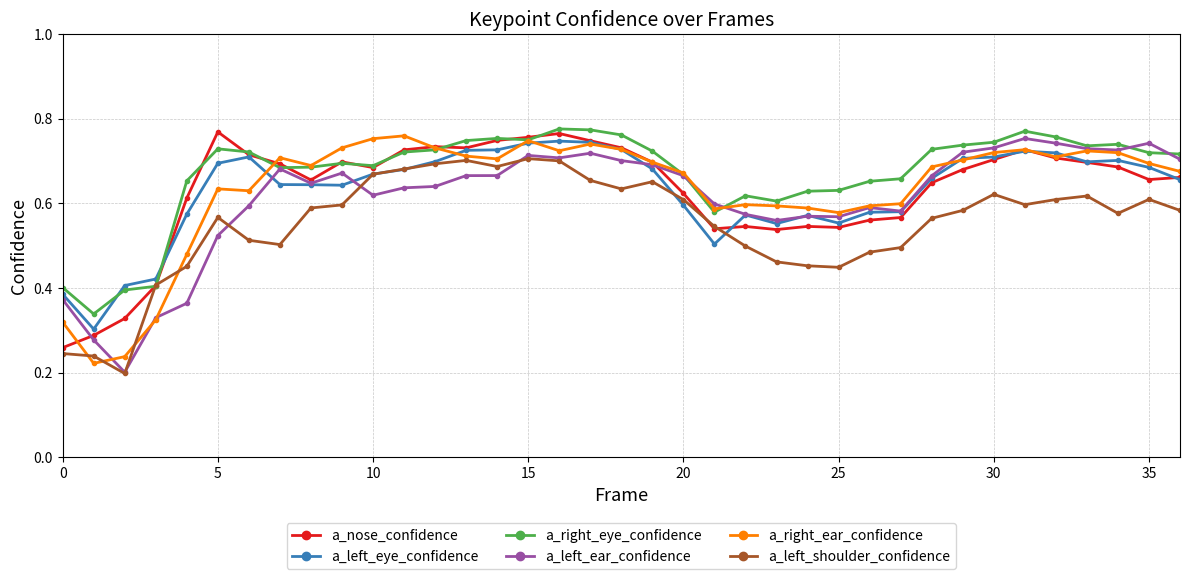

In a_nose_confidence, how many points are higher than both neighbors (excluding endpoints)?

7